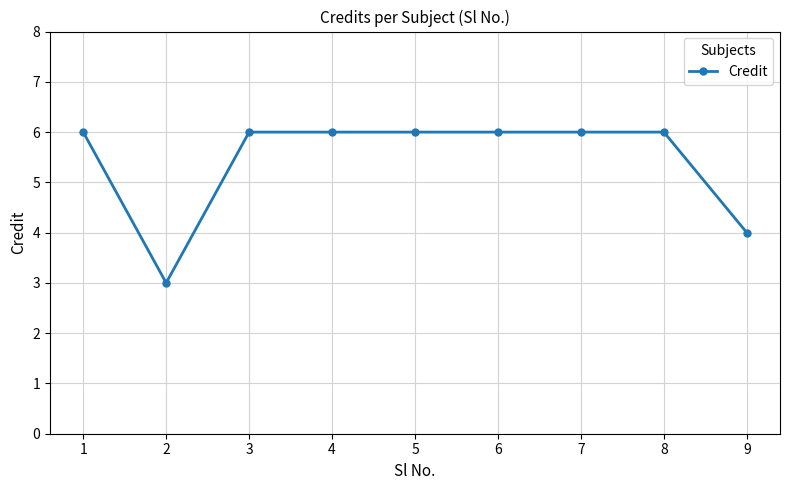

How many data points are less than 6?

2